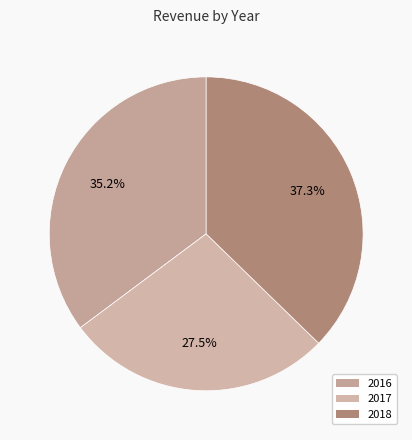

Count the number of slices in the pie.

3